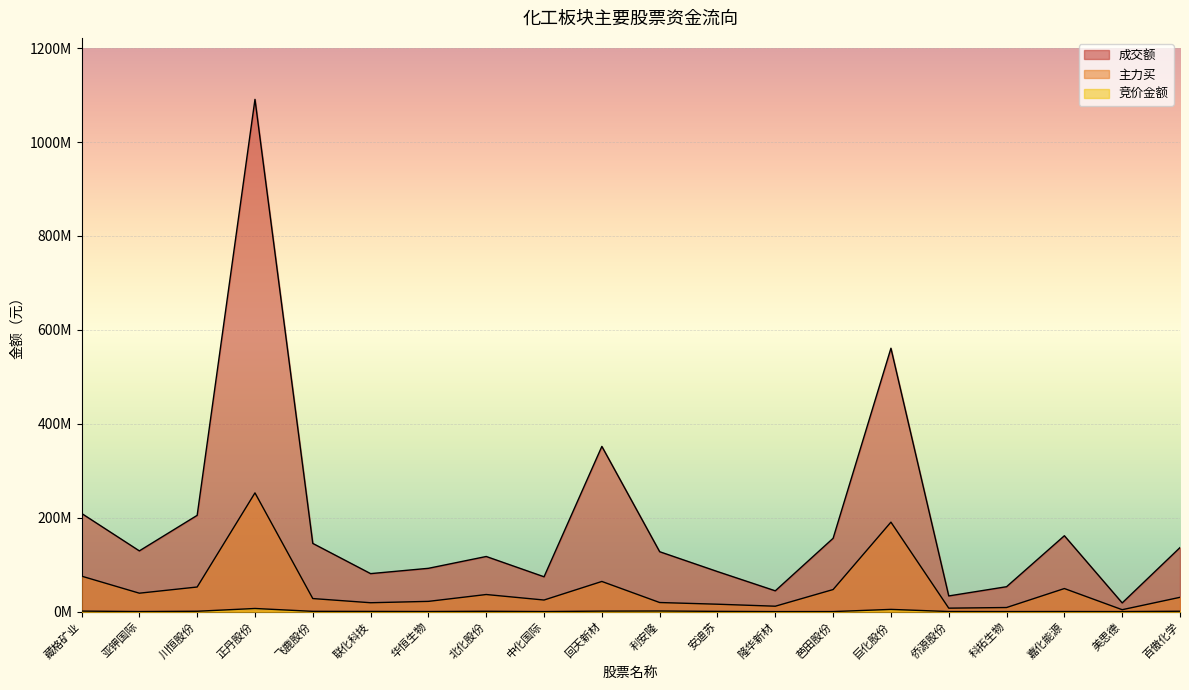

What position from the left is 芭田股份?

14